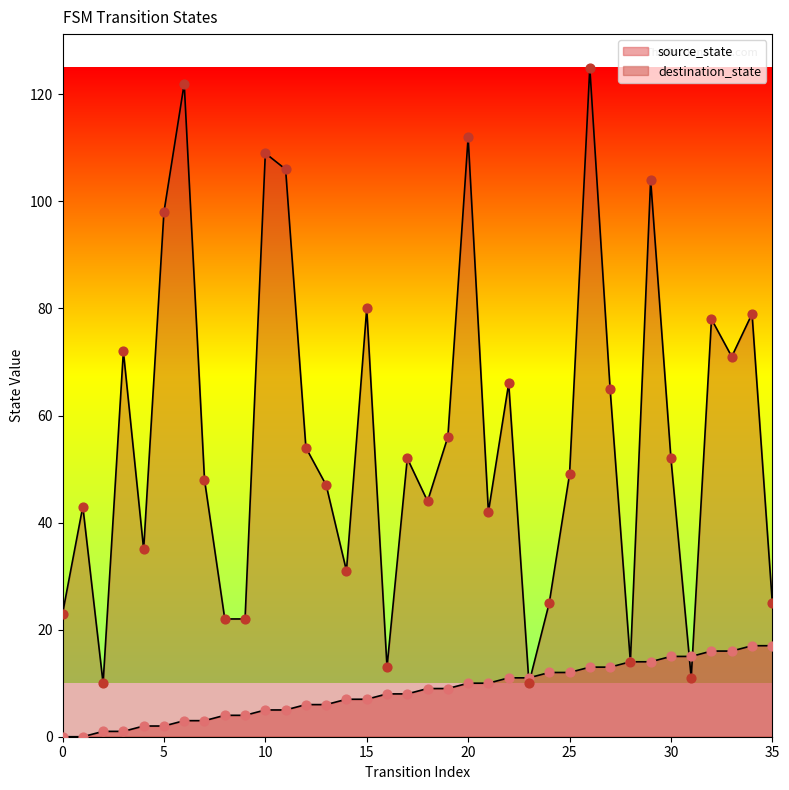

Is the value of source_state at 13 greater than the value of destination_state at 20?

No